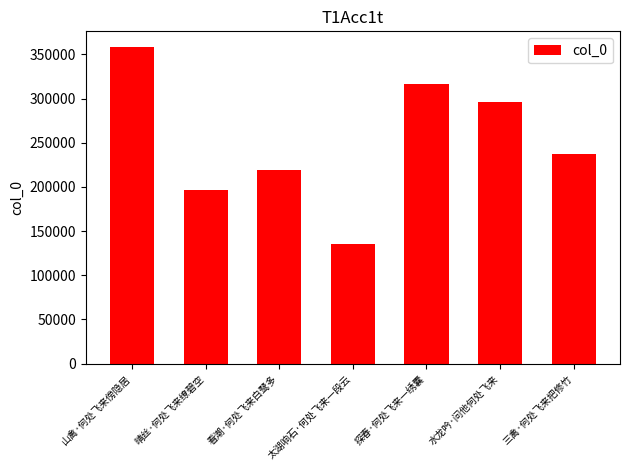

Reading left to right, transcribe all the data shown in this chart.

山禽·何处飞来傍隐居=358157	晴丝·何处飞来缭碧空=196173	看潮·何处飞来白鹭多=218867	太湖响石·何处飞来一段云=135290	探春·何处飞来一绣囊=316729	水龙吟·问他何处飞来=296528	三禽·何处飞来把修竹=236676